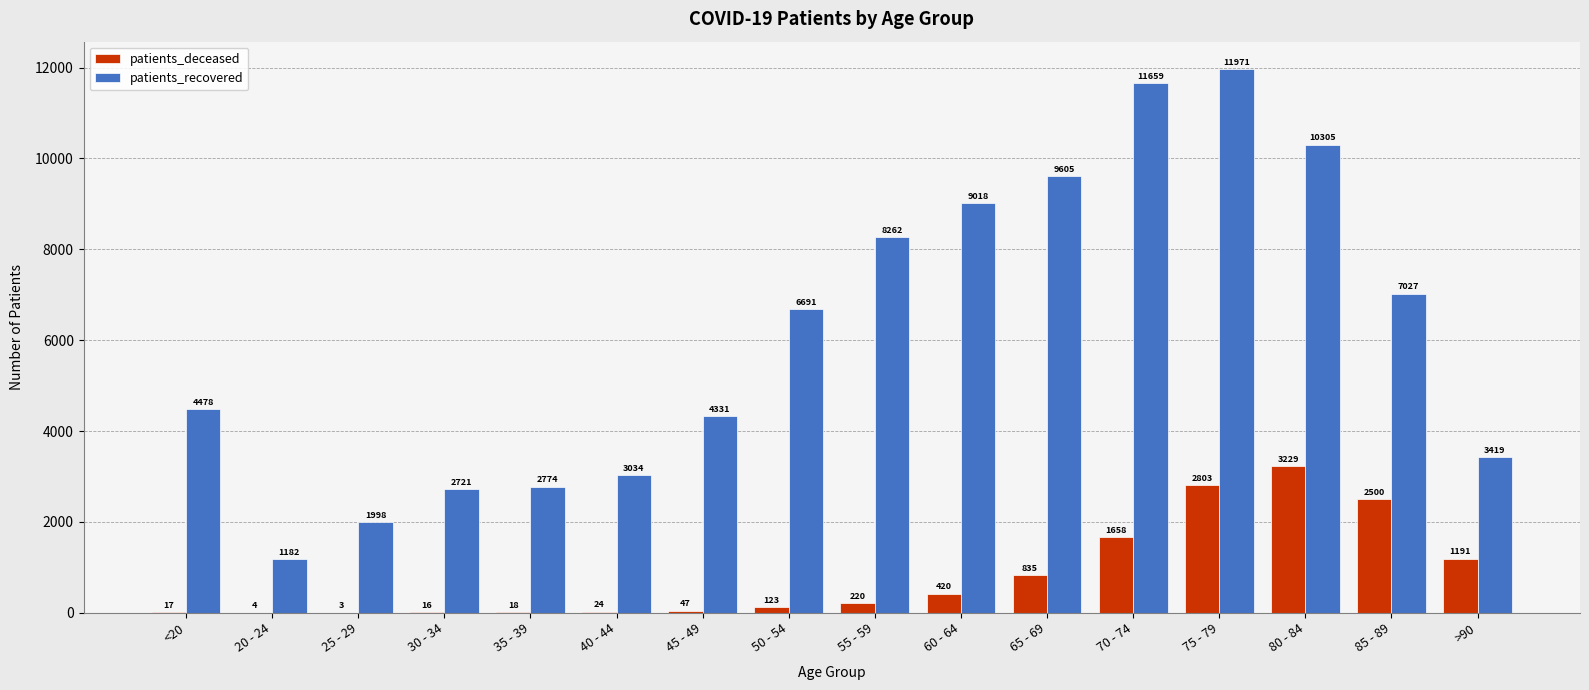

What is the sum of the patients_deceased values at 75 - 79 and 80 - 84?

6032